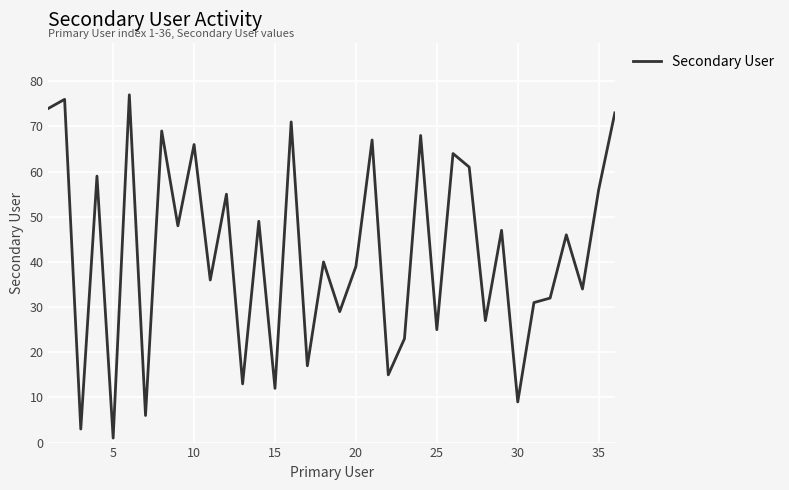

True or false: there are more than 2 points higher than both neighbors.

True